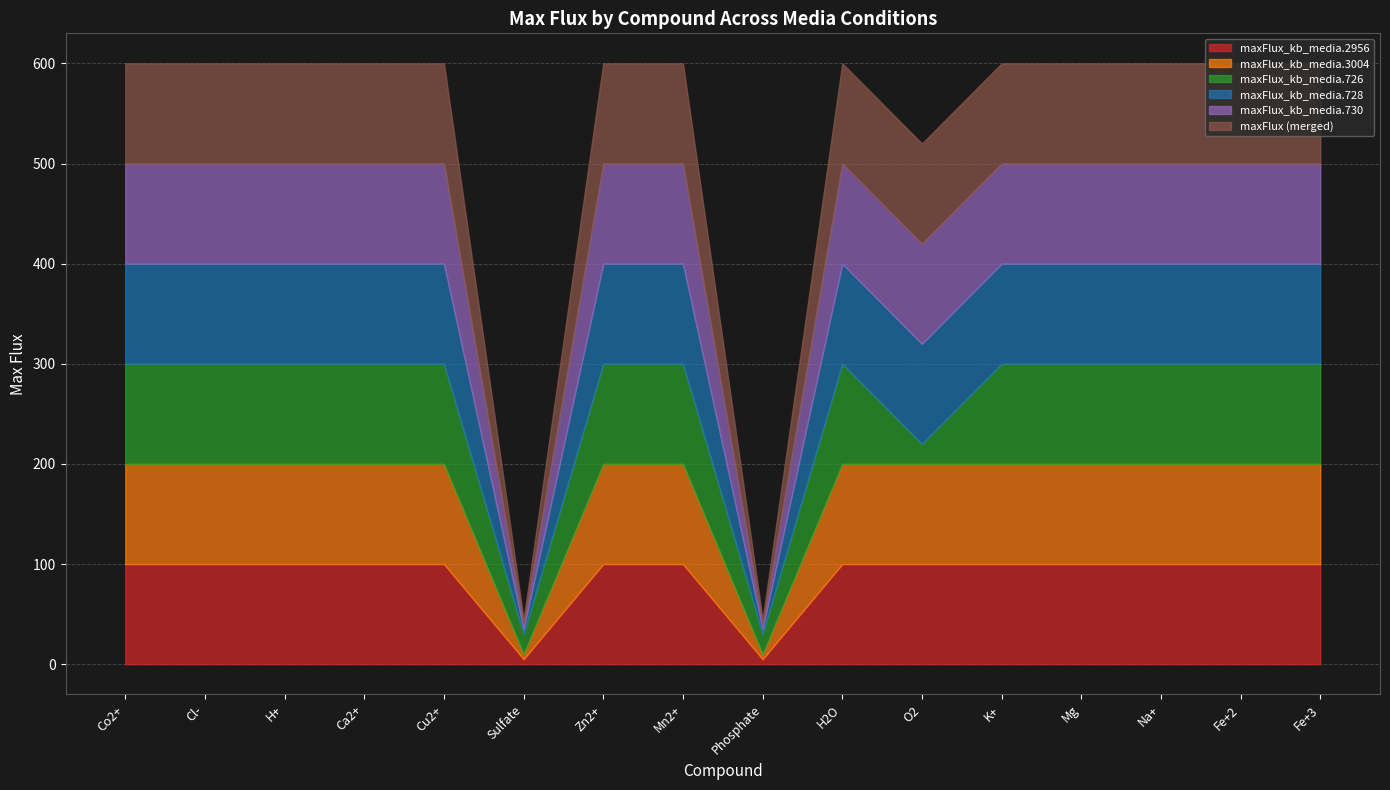

In maxFlux_kb_media.2956, how many points are lower than both neighbors (excluding endpoints)?

2